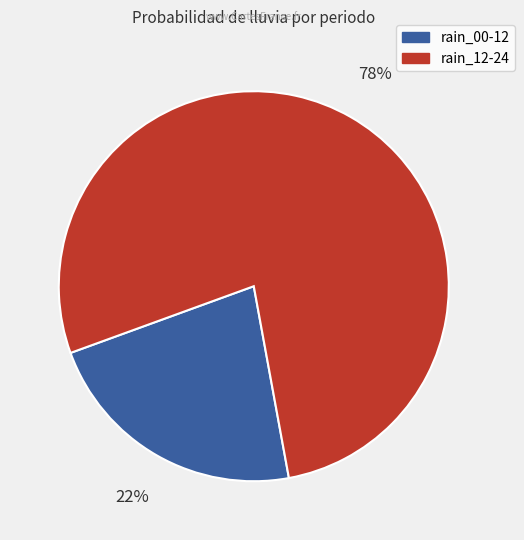

Is there a majority slice in this chart?

Yes